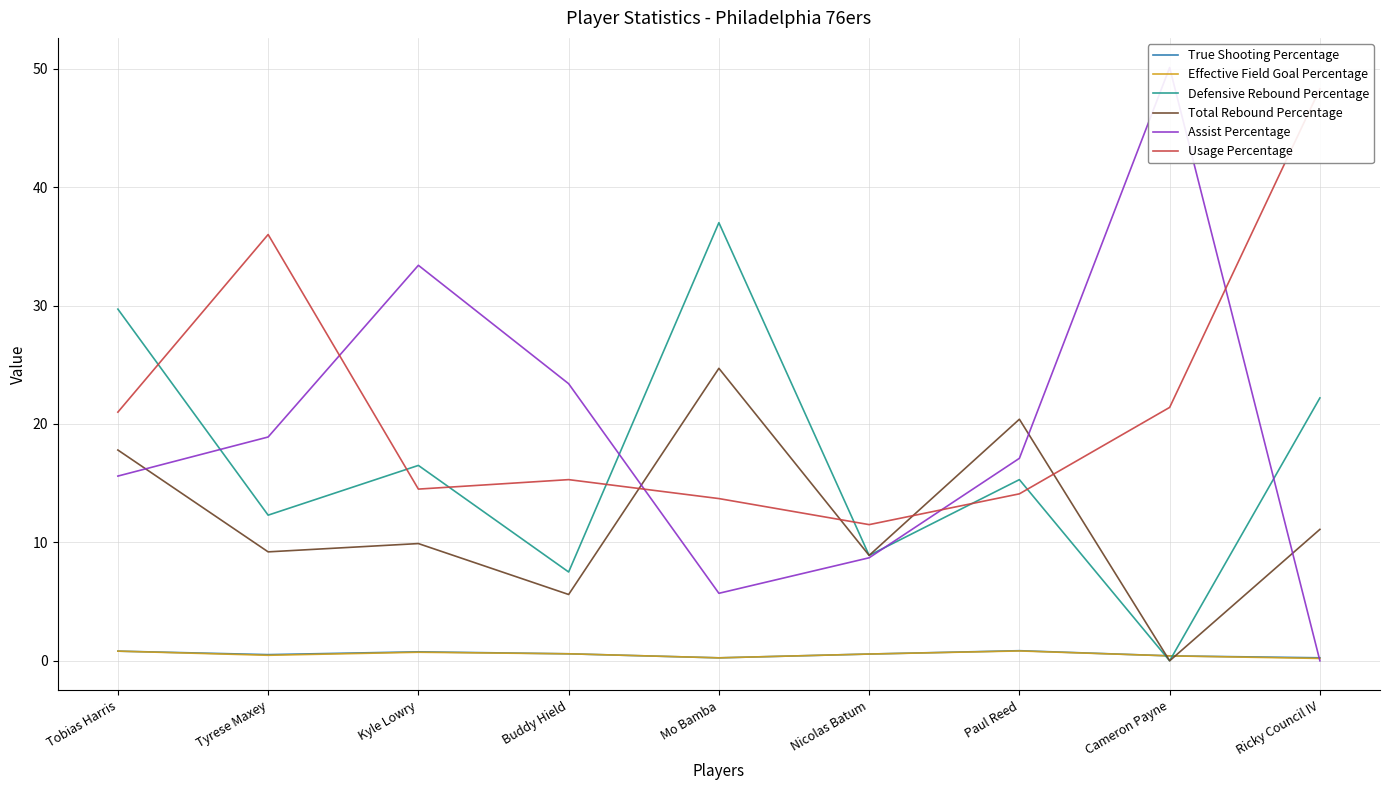

Is the value of Total Rebound Percentage at Buddy Hield greater than the value of Effective Field Goal Percentage at Paul Reed?

Yes